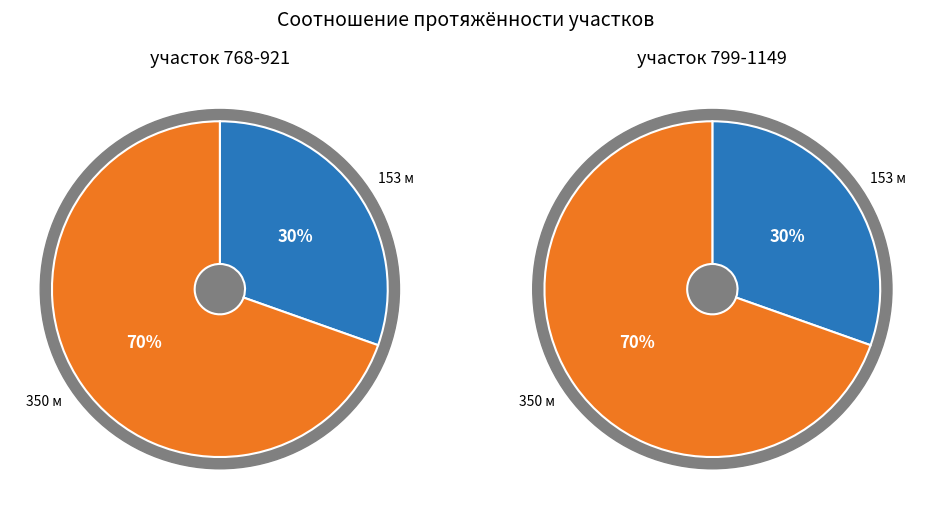

Does 799 account for over 50% of the chart?

Yes